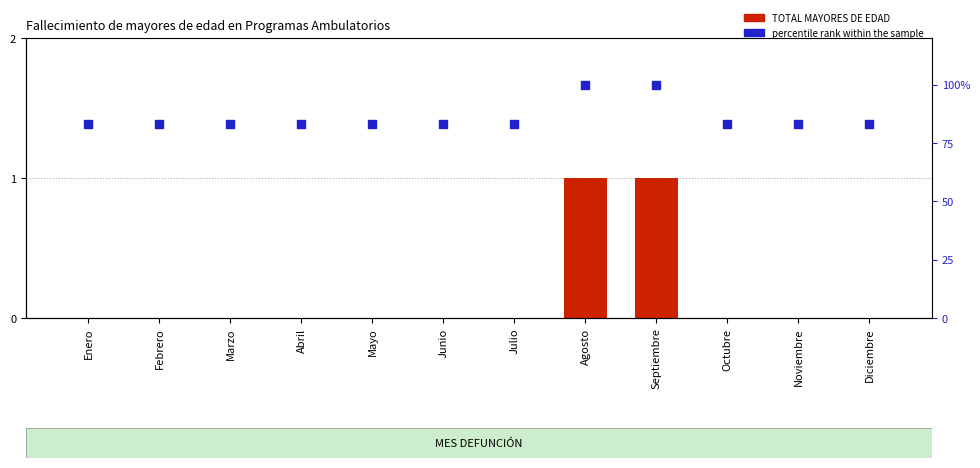

At which category is the sum across all series the highest?

Agosto